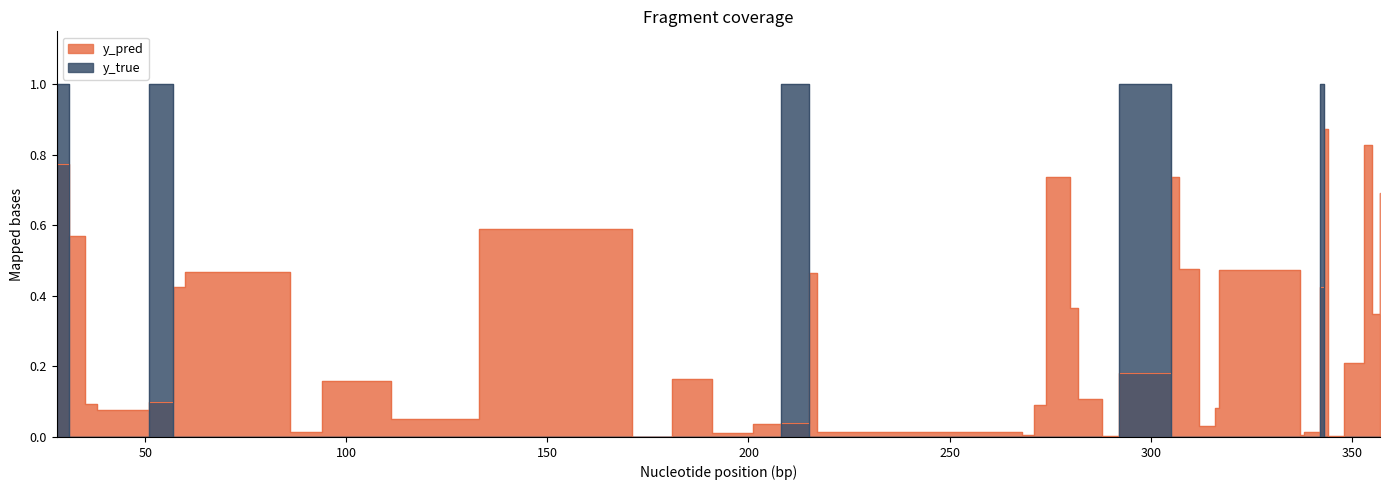

How many times do y_true and y_pred cross each other?

9